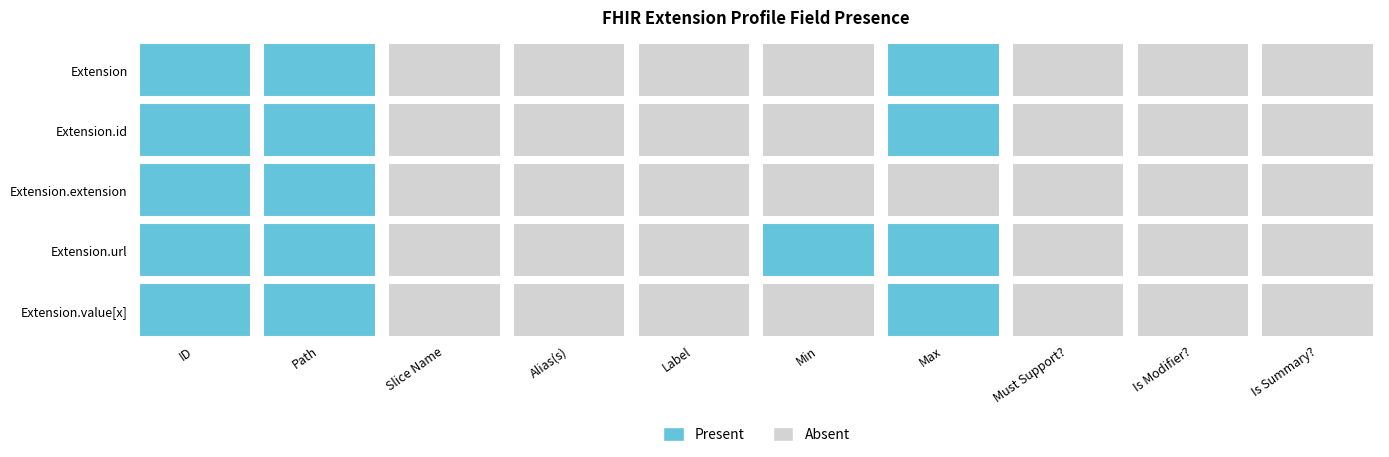

How many data points does each series have?

10